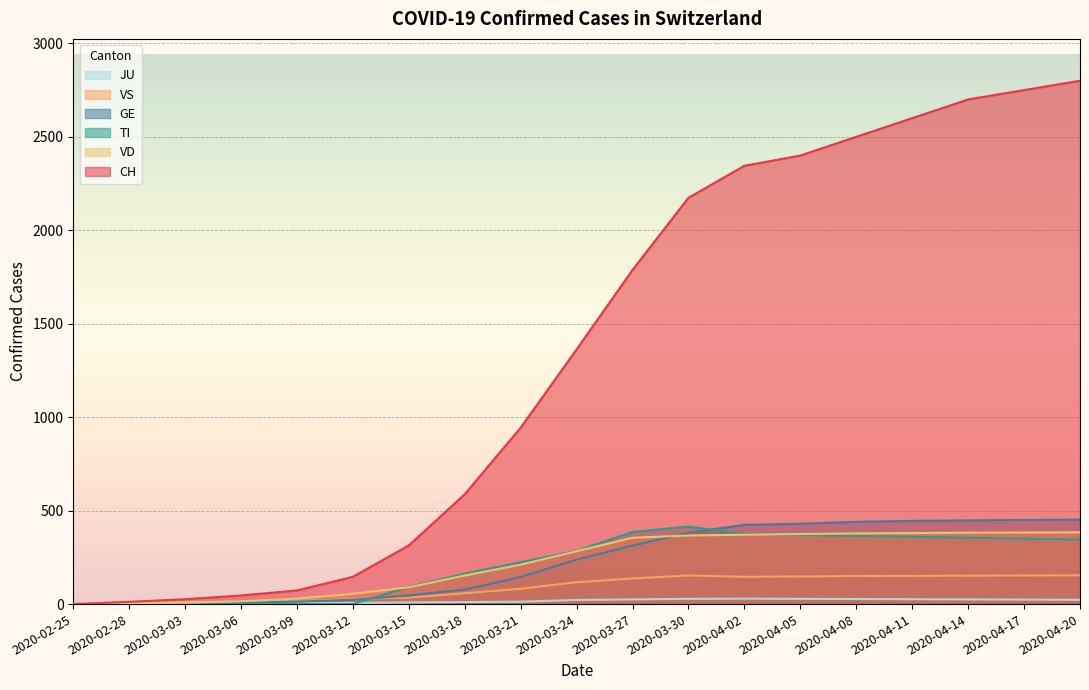

What are all the series names shown in the legend?

CH, GE, TI, VD, VS, JU